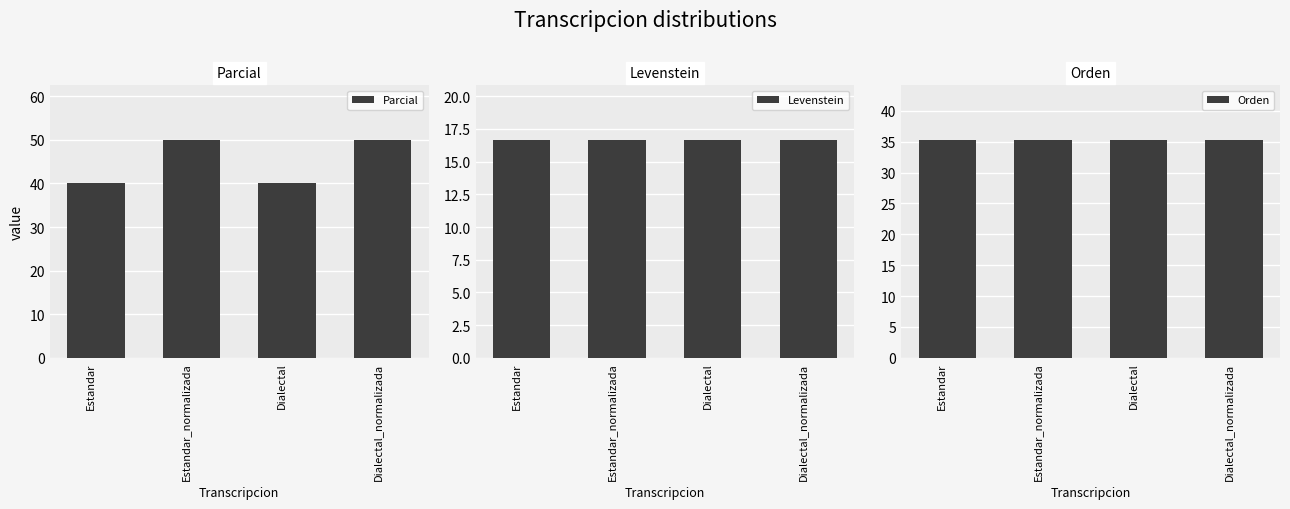

What is the label of the 2nd bar from the right?

Dialectal